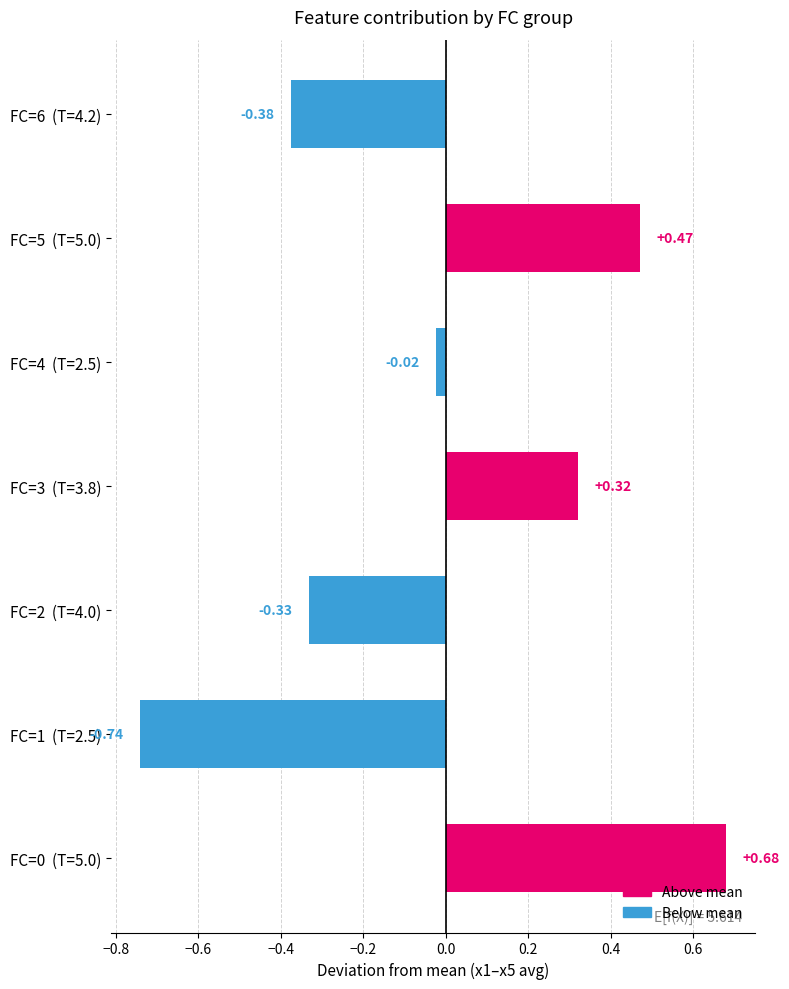

At which label is the value closest to 0?

FC=4  (T=2.5)